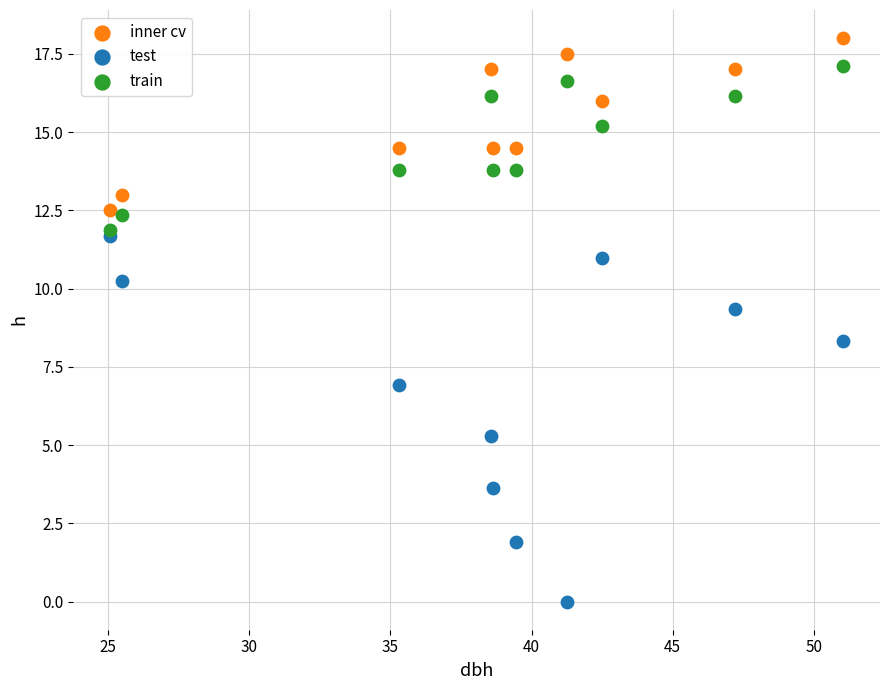

What are all the series names shown in the legend?

inner cv, test, train